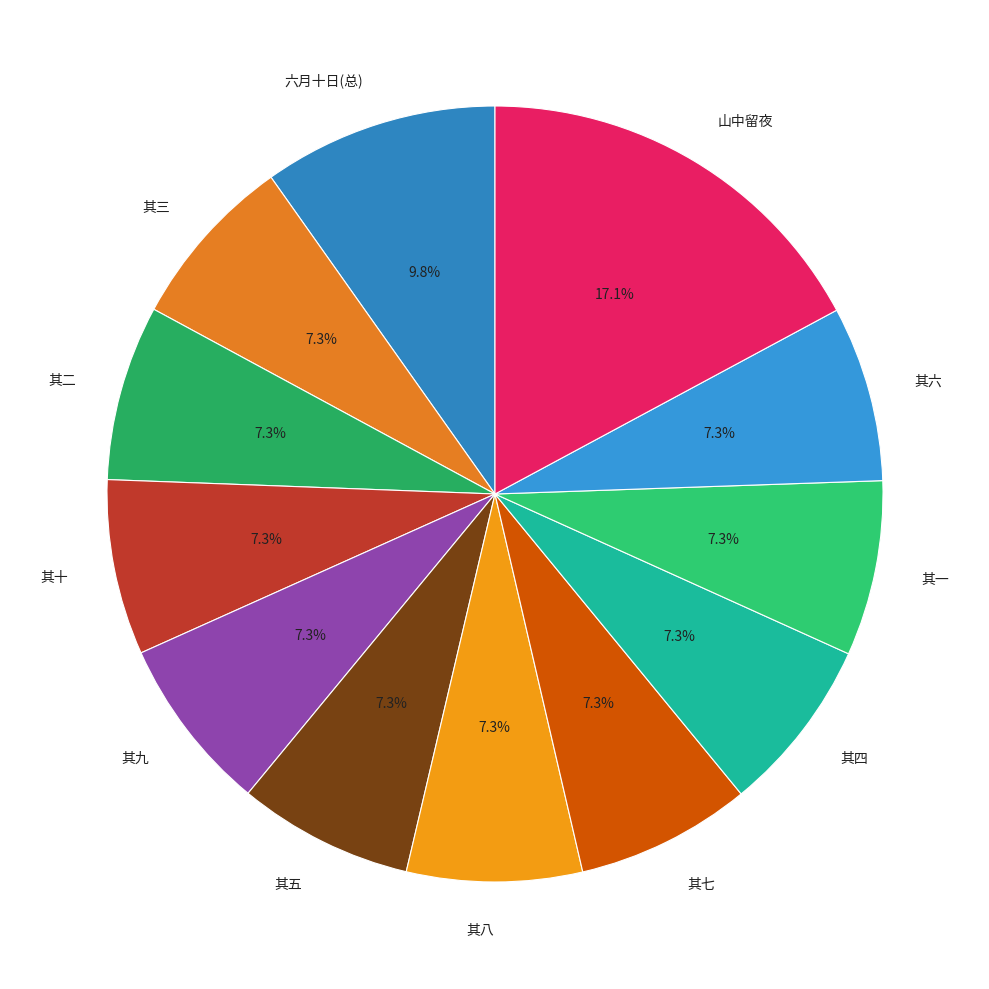

Is 其十 the majority of the pie?

No